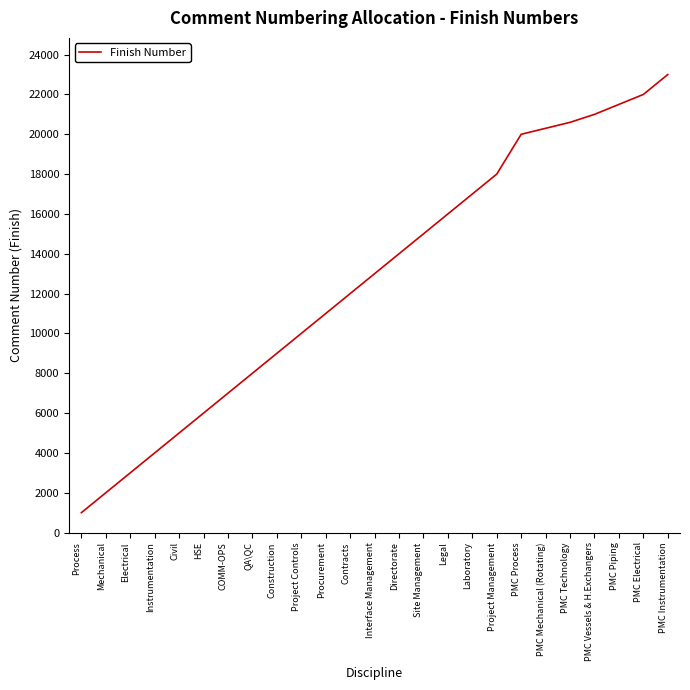

What is the minimum value shown in the chart?

1000